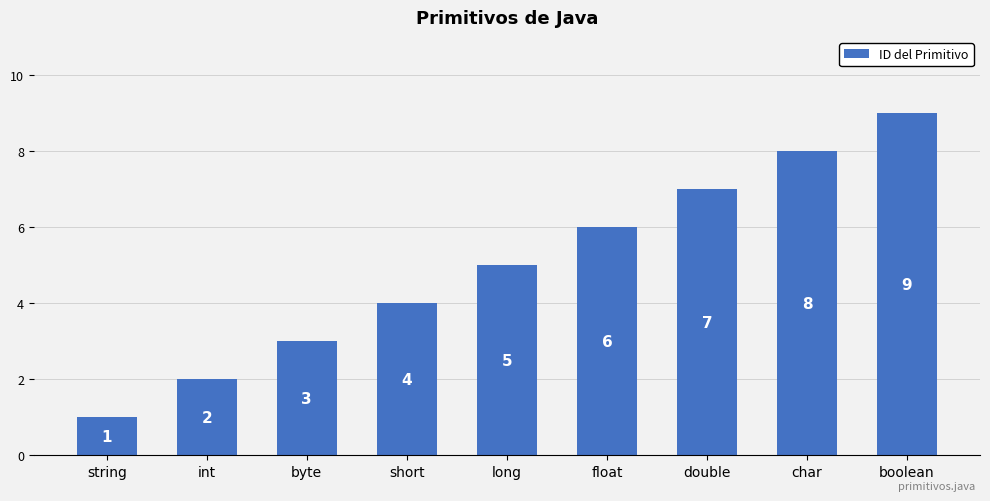

Approximately how many times larger is the value at char compared to float?

1.3